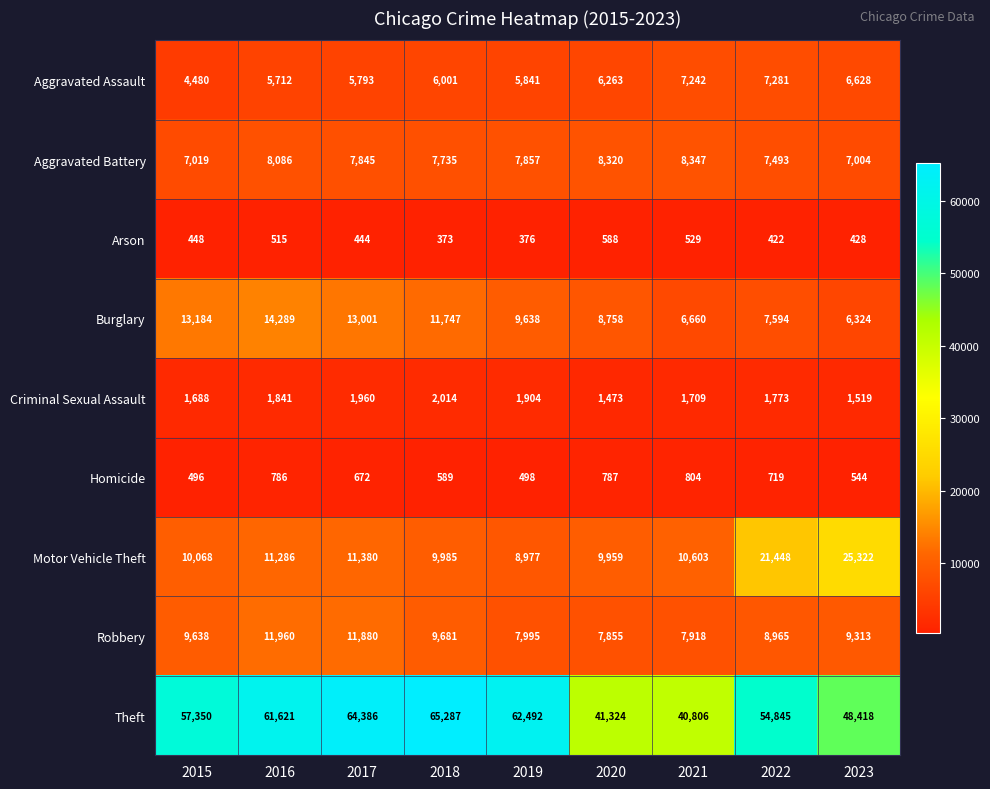

At which label does Homicide reach its minimum?

2015